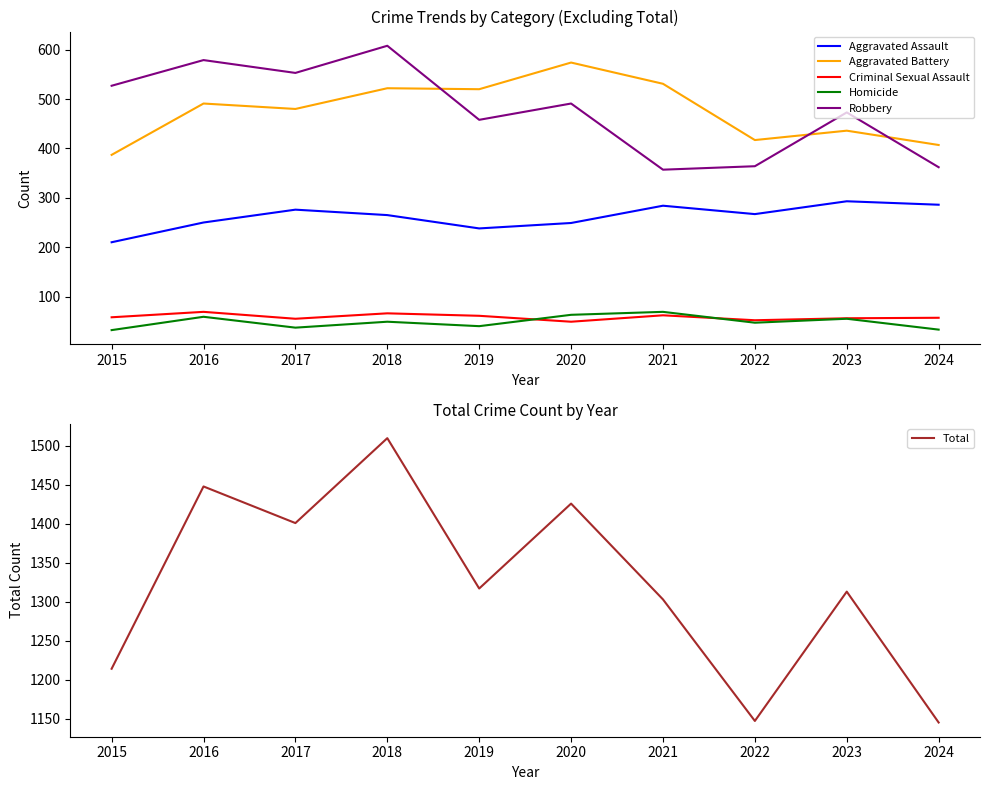

Does the chart have visible grid lines?

No